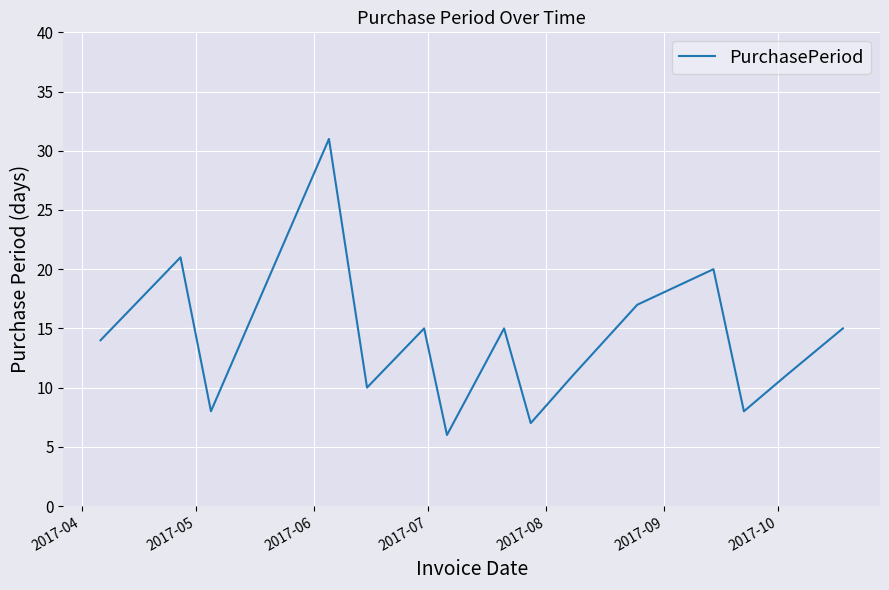

How many distinct data groups are displayed?

1